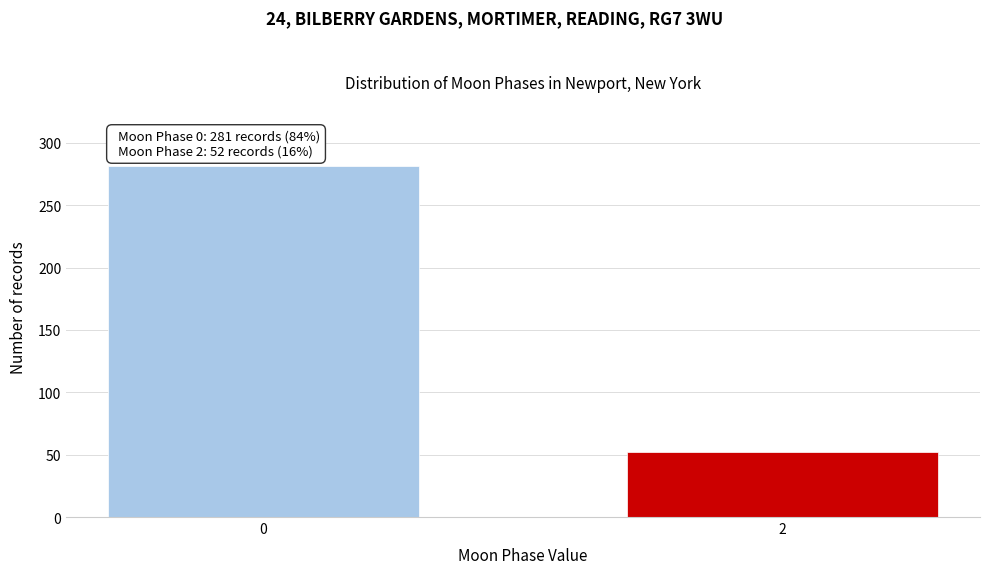

Reading left to right, list all the values displayed in this chart.

281	52